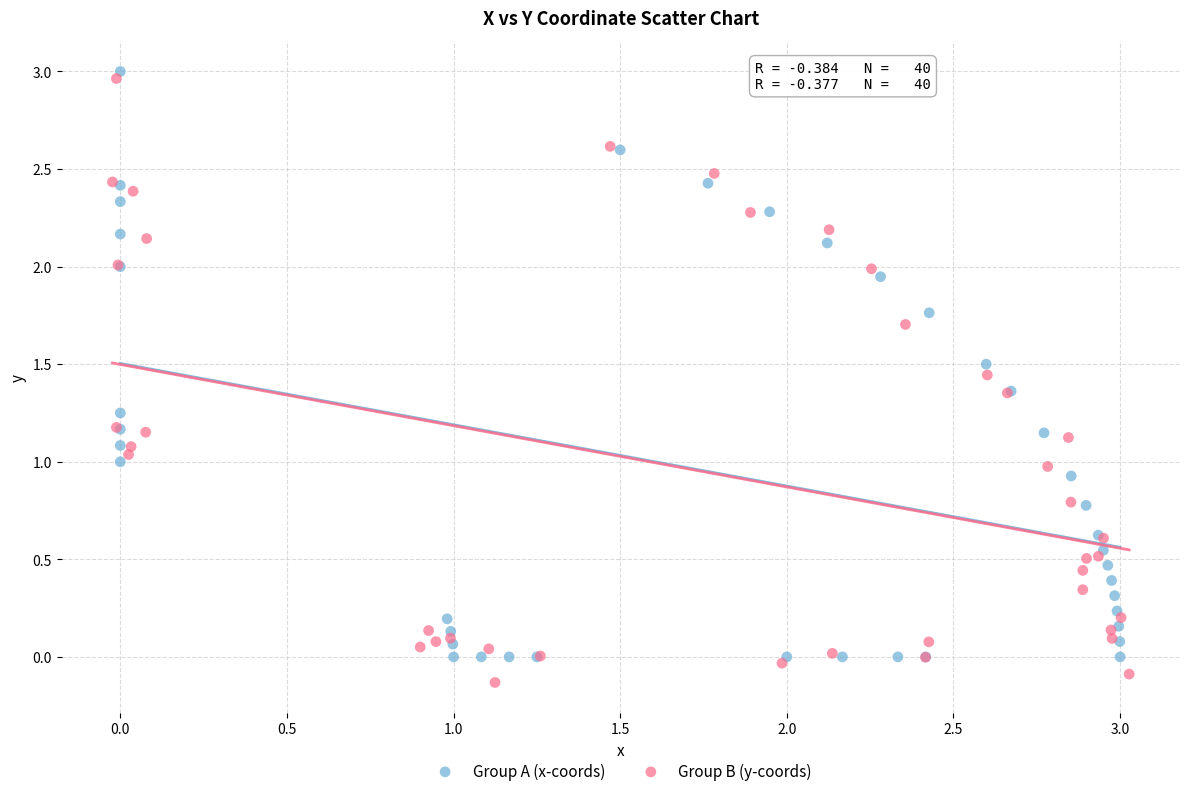

What are all the series names shown in the legend?

Group A (x-coords), Group B (y-coords)